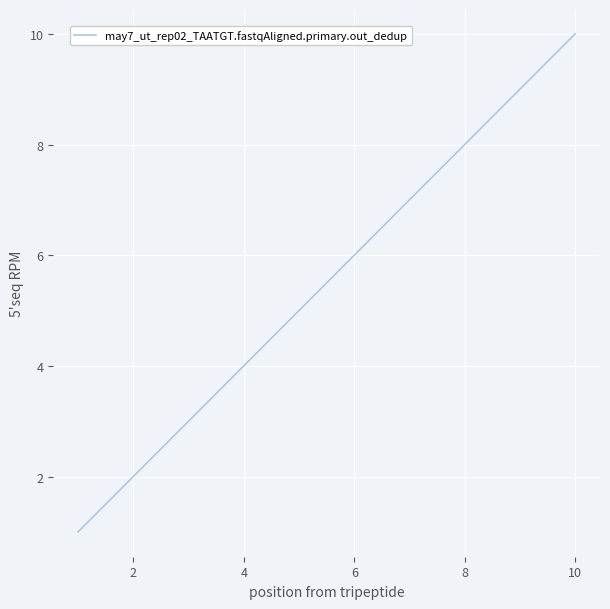

What is the difference between the maximum and minimum values?

9